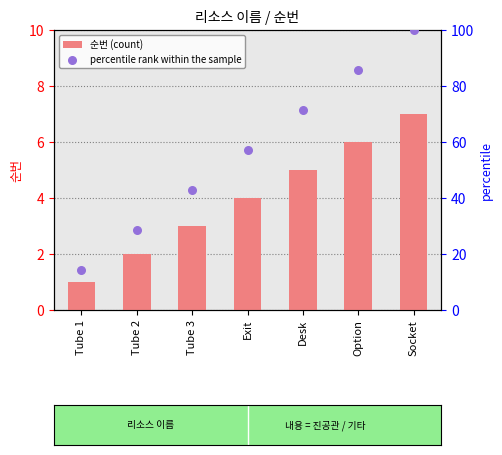

Which series contains the lowest Y value?

순번 (count)